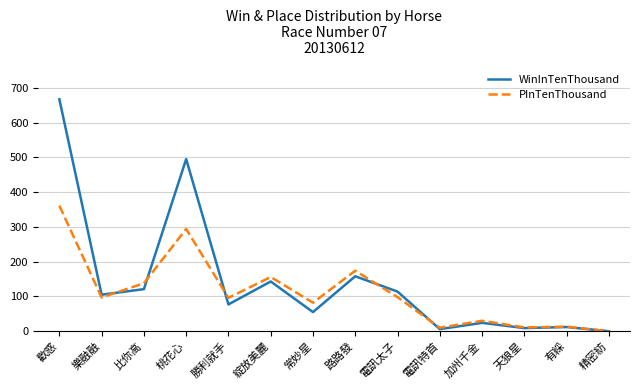

Count the number of categories in the chart.

14